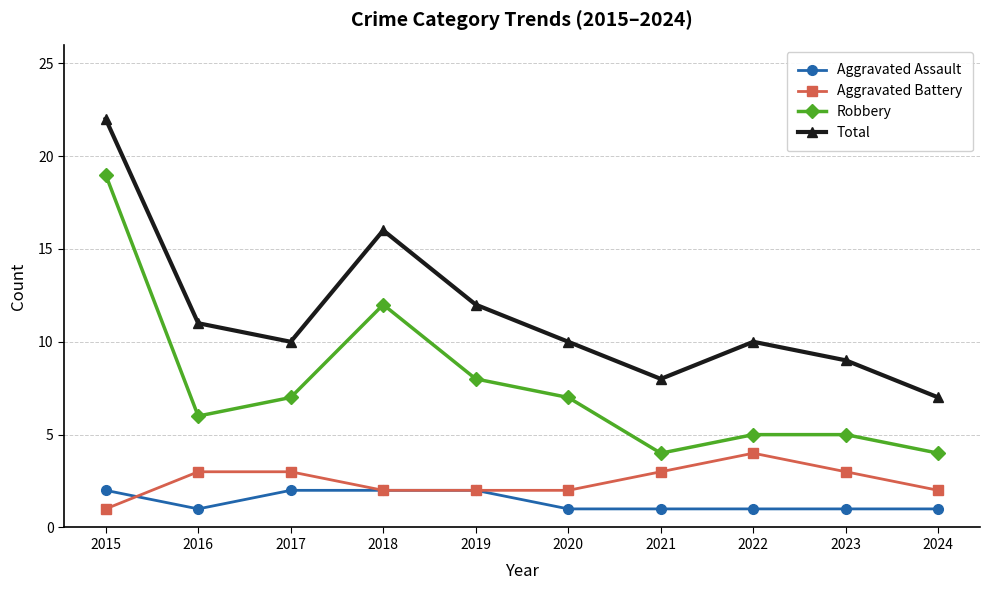

What is the difference between the maximum and second lowest values in the Total series?

14